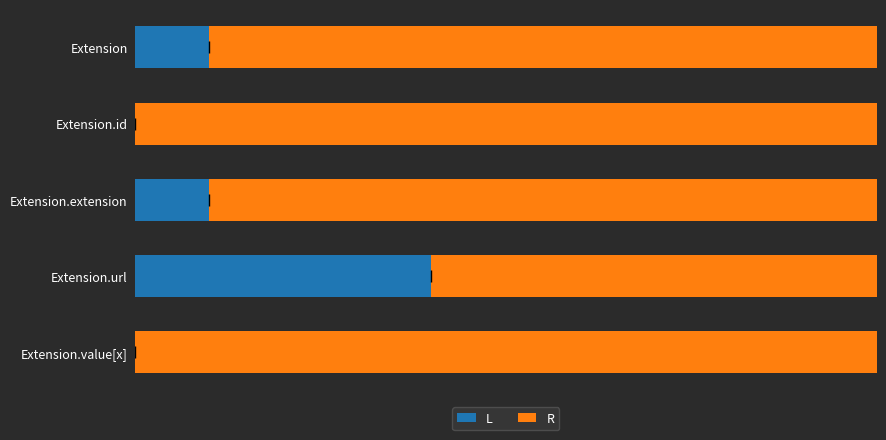

Reading left to right, what are all the values shown in this chart?

L: 1	0	1	4	0
R: 9	10	9	6	10